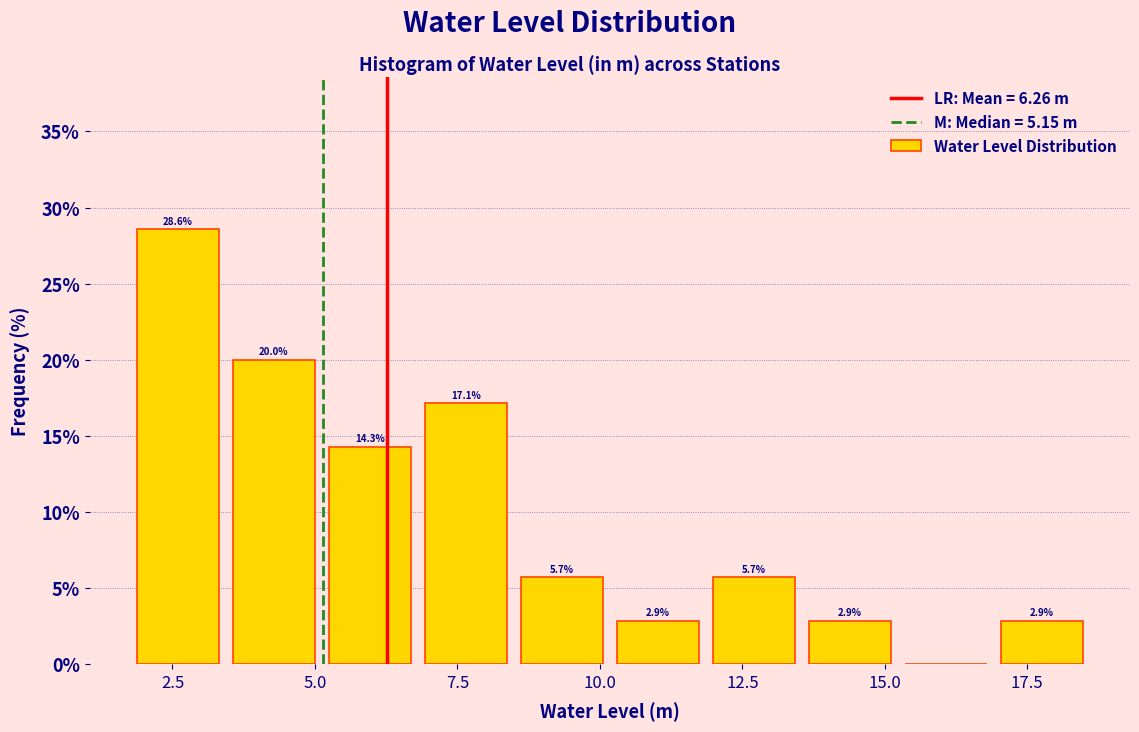

Around what value on the x-axis is the tallest bar? Give the approximate position of its centre, as read against the axis.

2.5